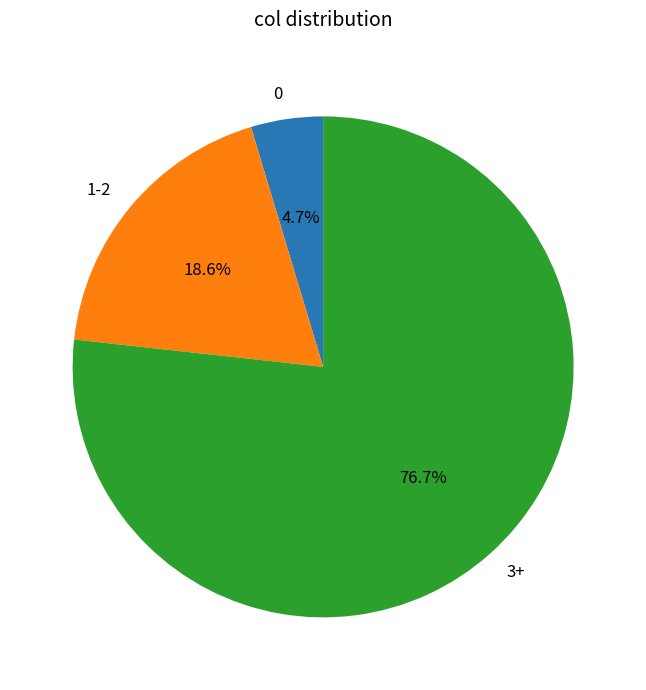

How many segments does this pie chart have?

3